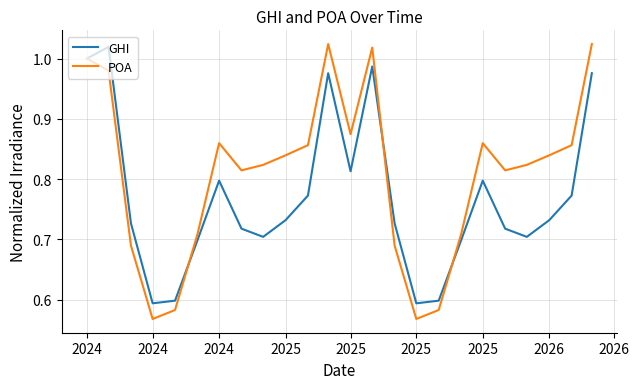

List the series in order of their overall mean, lowest first.

GHI, POA